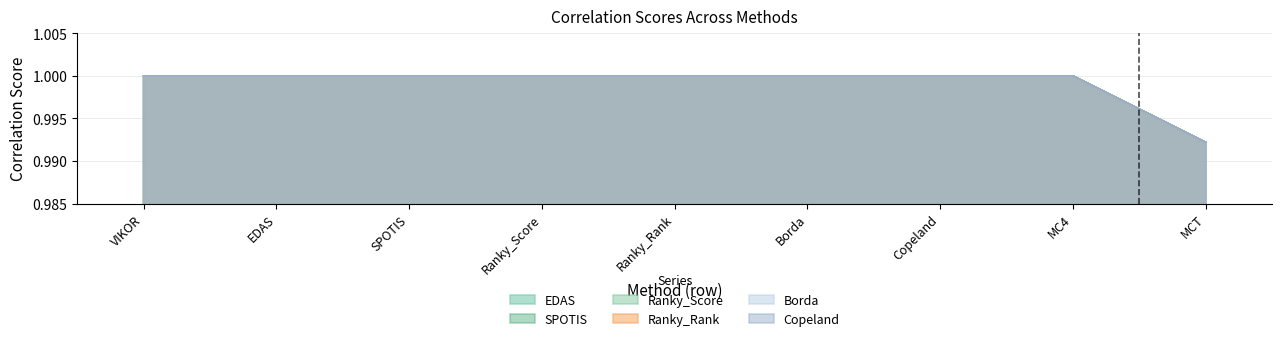

Reading left to right, list all the values displayed in this chart.

EDAS: VIKOR=1.0	EDAS=1.0	SPOTIS=1.0	Ranky_Score=1.0	Ranky_Rank=1.0	Borda=1.0	Copeland=1.0	MC4=1.0	MCT=1.0
SPOTIS: VIKOR=1.0	EDAS=1.0	SPOTIS=1.0	Ranky_Score=1.0	Ranky_Rank=1.0	Borda=1.0	Copeland=1.0	MC4=1.0	MCT=1.0
Ranky_Score: VIKOR=1.0	EDAS=1.0	SPOTIS=1.0	Ranky_Score=1.0	Ranky_Rank=1.0	Borda=1.0	Copeland=1.0	MC4=1.0	MCT=1.0
Ranky_Rank: VIKOR=1.0	EDAS=1.0	SPOTIS=1.0	Ranky_Score=1.0	Ranky_Rank=1.0	Borda=1.0	Copeland=1.0	MC4=1.0	MCT=1.0
Borda: VIKOR=1.0	EDAS=1.0	SPOTIS=1.0	Ranky_Score=1.0	Ranky_Rank=1.0	Borda=1.0	Copeland=1.0	MC4=1.0	MCT=1.0
Copeland: VIKOR=1.0	EDAS=1.0	SPOTIS=1.0	Ranky_Score=1.0	Ranky_Rank=1.0	Borda=1.0	Copeland=1.0	MC4=1.0	MCT=1.0